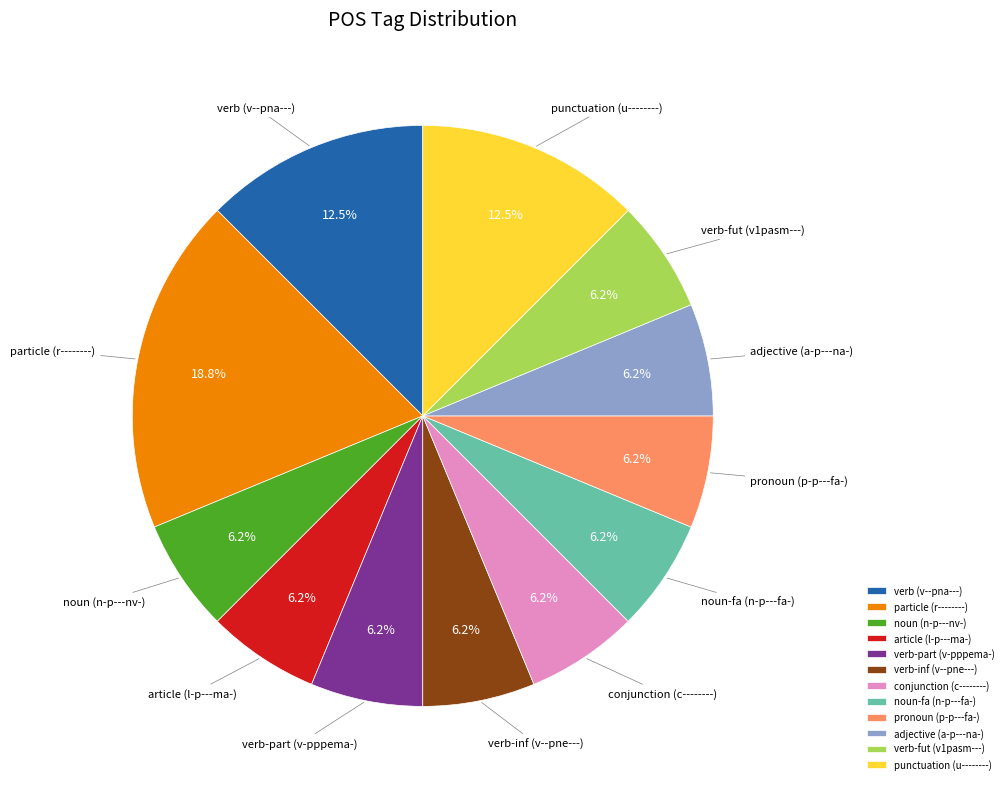

Which category has the biggest portion of the pie?

particle (r--------)